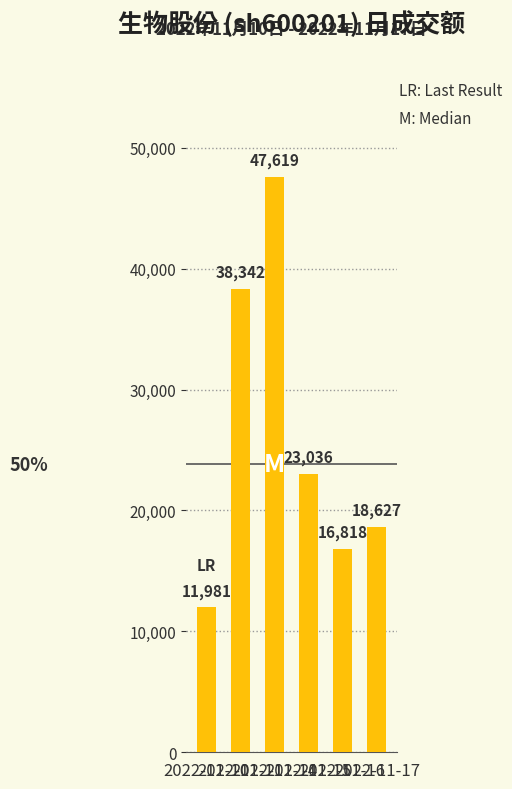

At which category does the chart reach its peak across all series?

2022-11-14